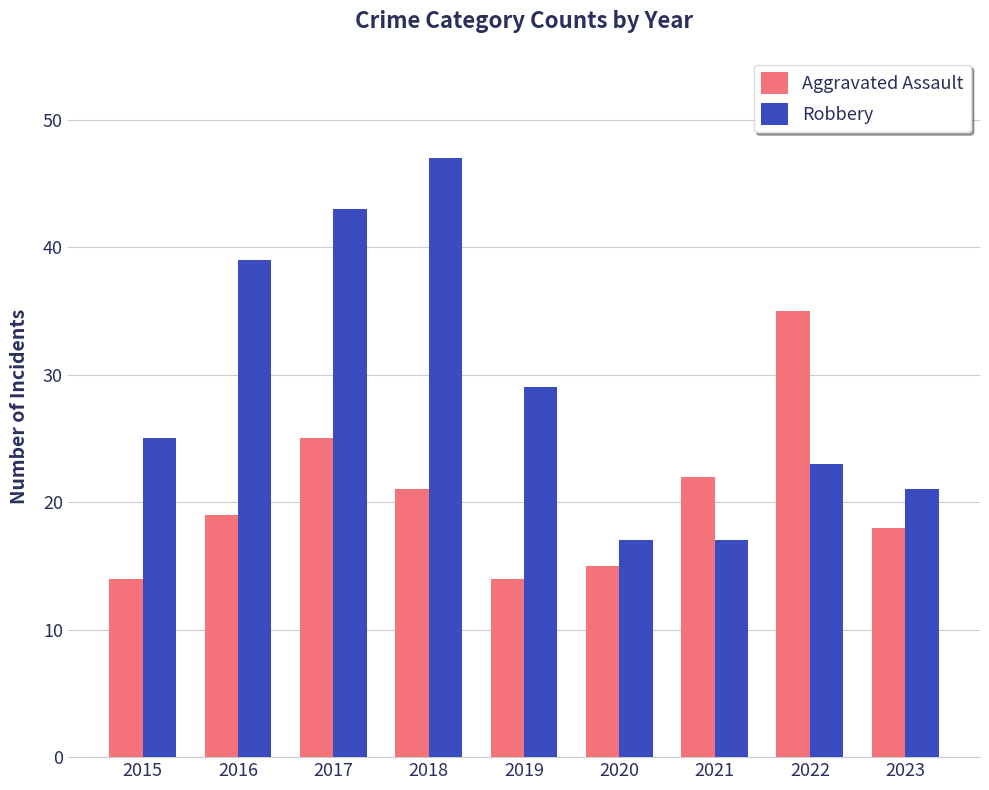

Reading left to right, what are all the values shown in this chart?

Aggravated Assault: 14	19	25	21	14	15	22	35	18
Robbery: 25	39	43	47	29	17	17	23	21